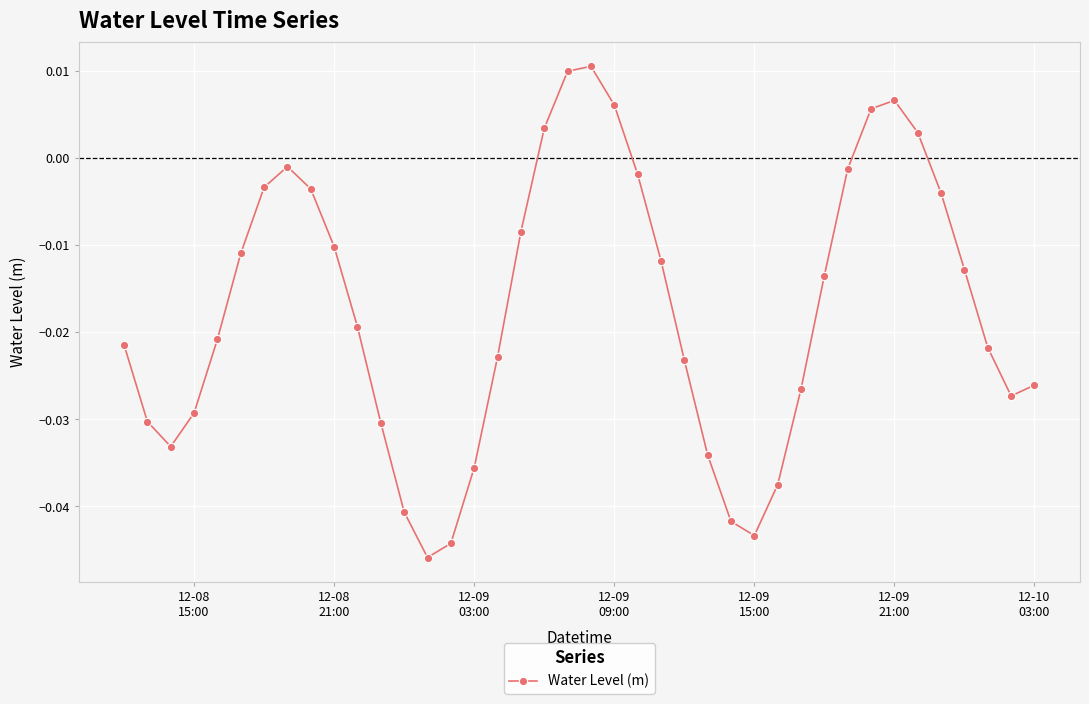

Is this an area chart (filled region under the line)?

No